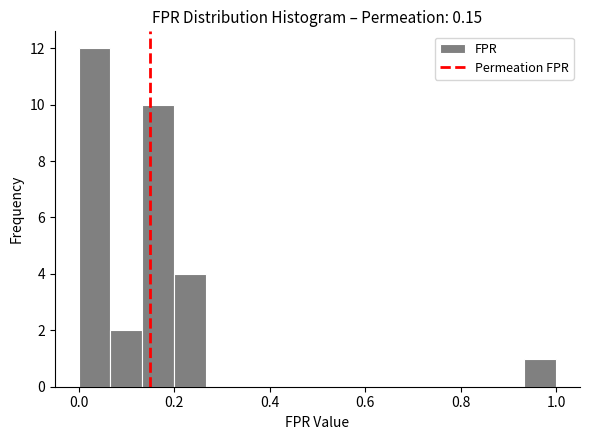

Around what value on the x-axis is the tallest bar? Give the approximate position of its centre, as read against the axis.

0.04